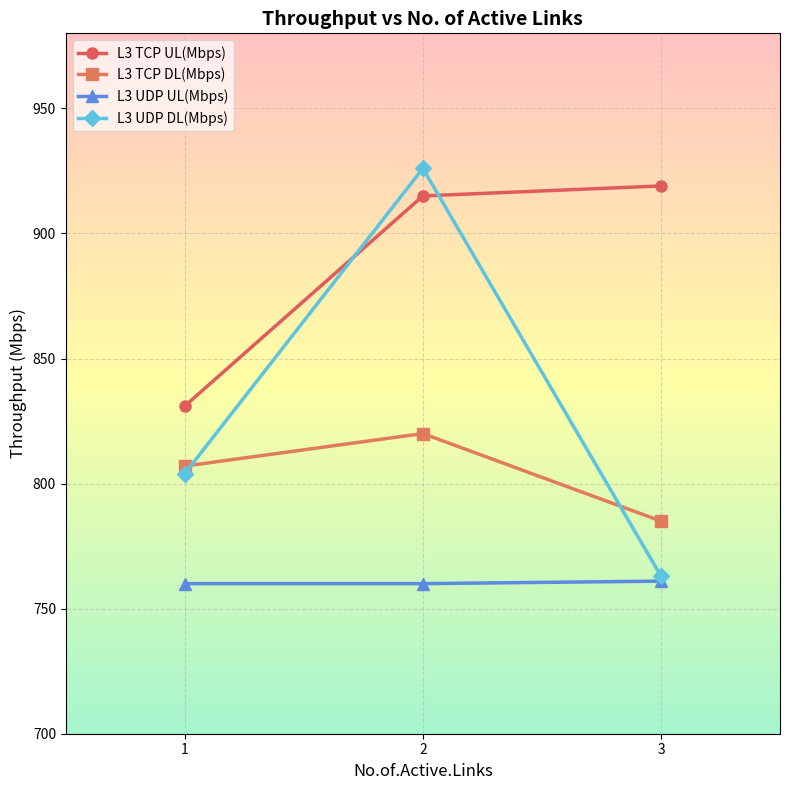

Between 1 and 3, which series saw the biggest shift?

L3 TCP UL(Mbps)